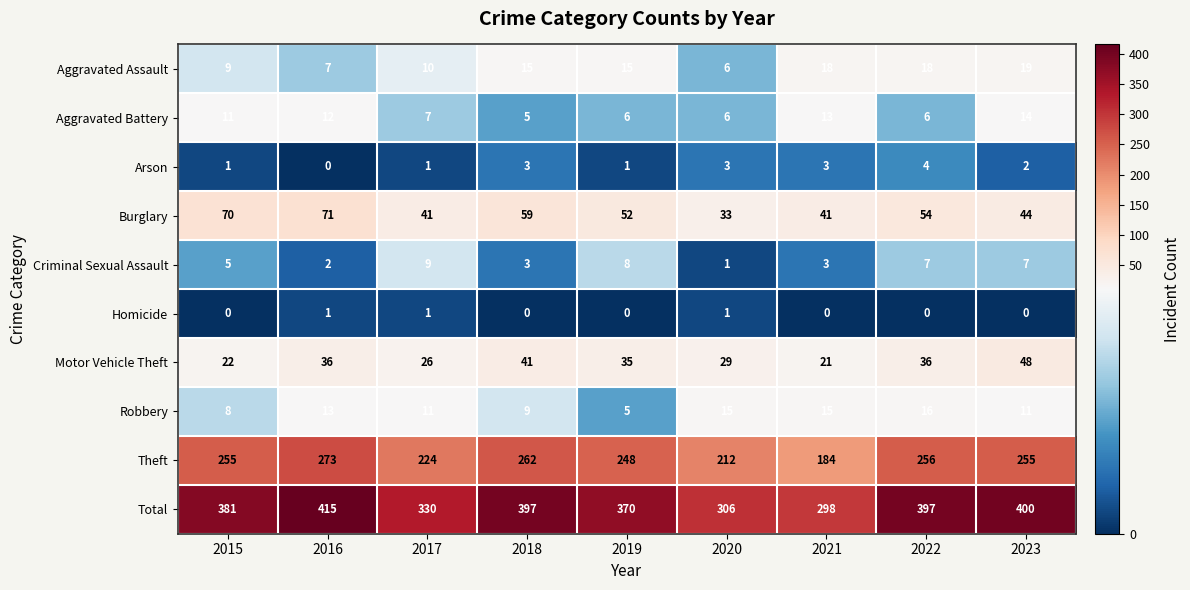

Count the number of categories in the chart.

9